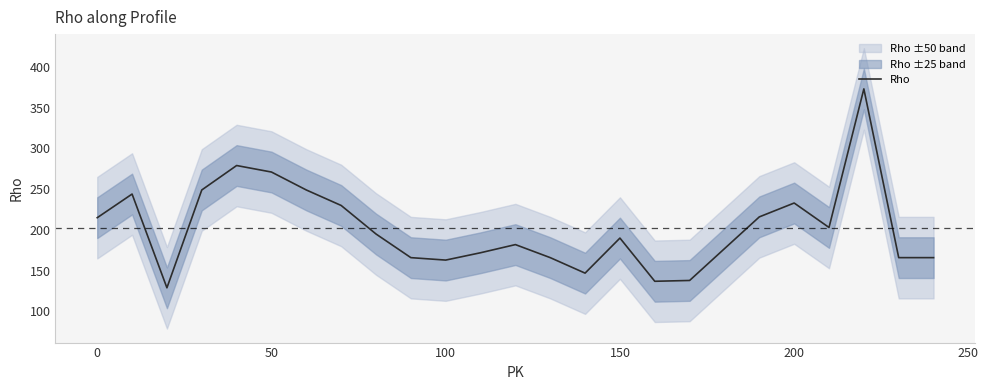

What is the average value?

202